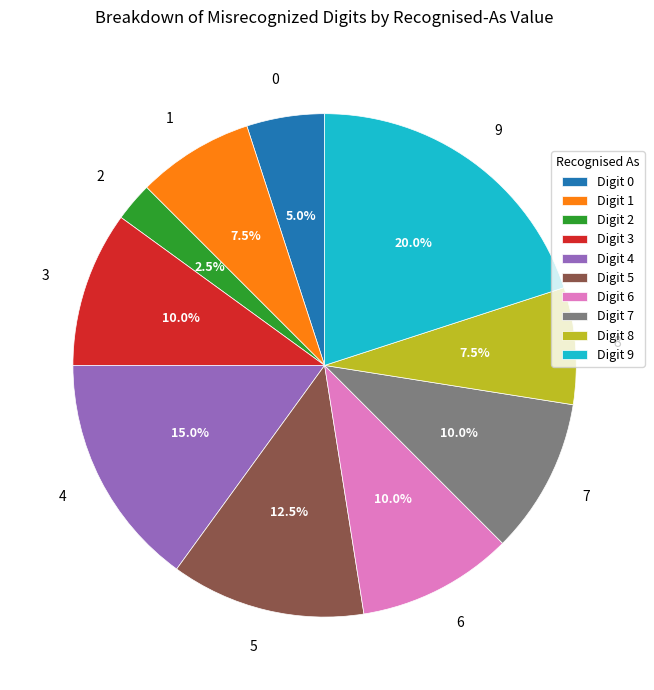

What is the smallest slice in the pie chart?

2